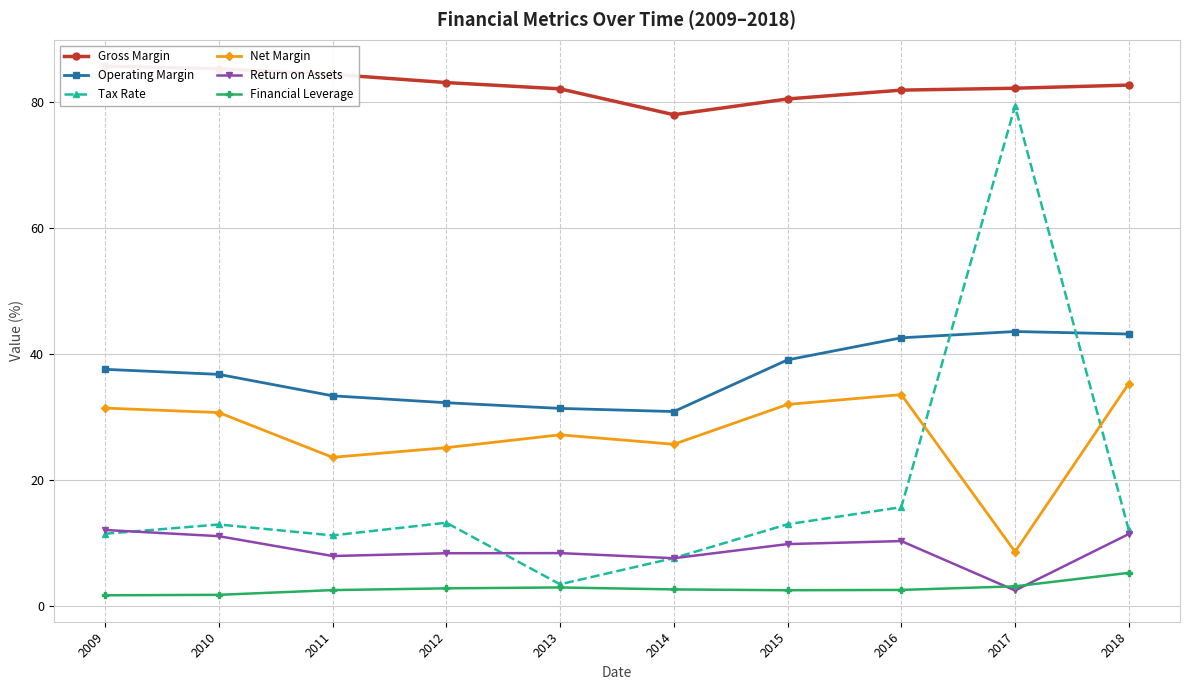

Where do Return on Assets and Tax Rate first cross each other?

2009 and 2010